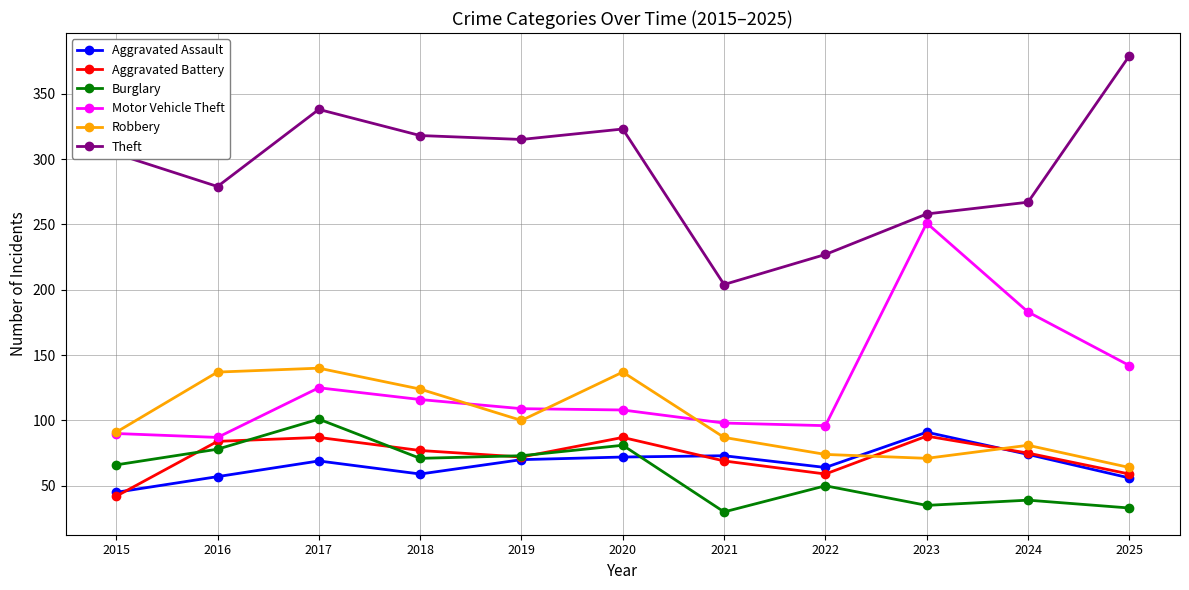

Where is the first local maximum for Aggravated Assault?

2017